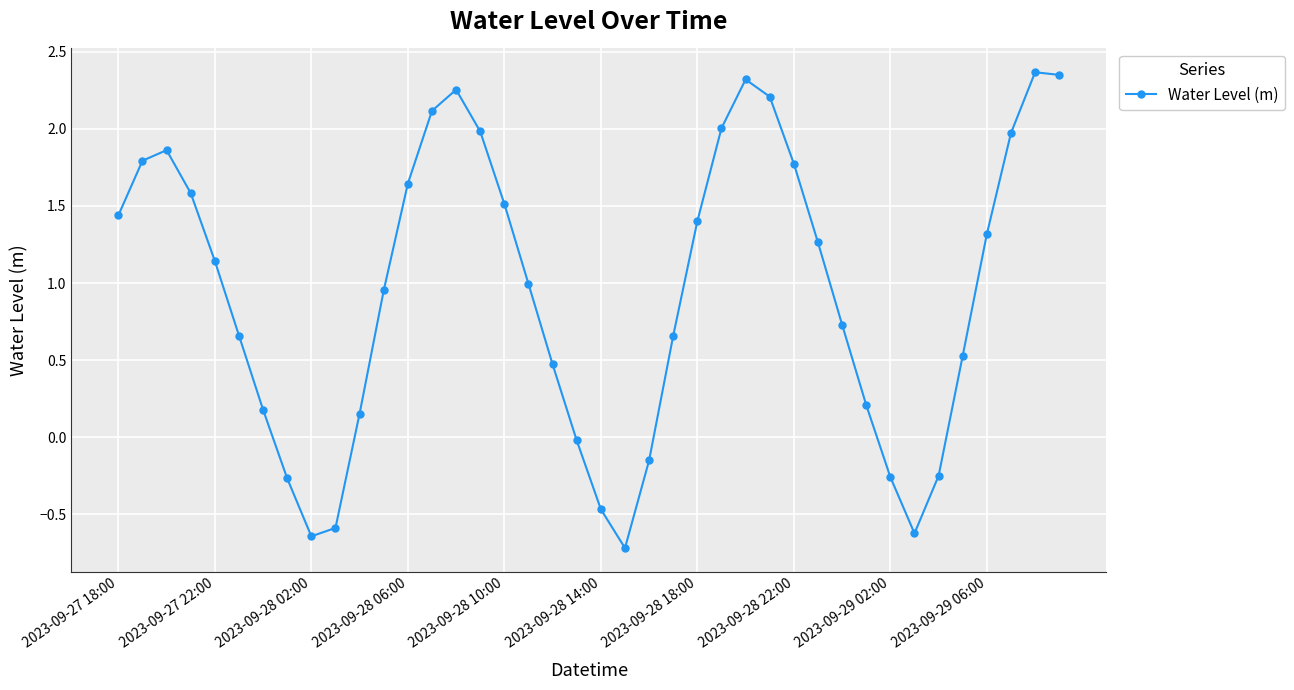

What is the smallest value displayed?

-0.7